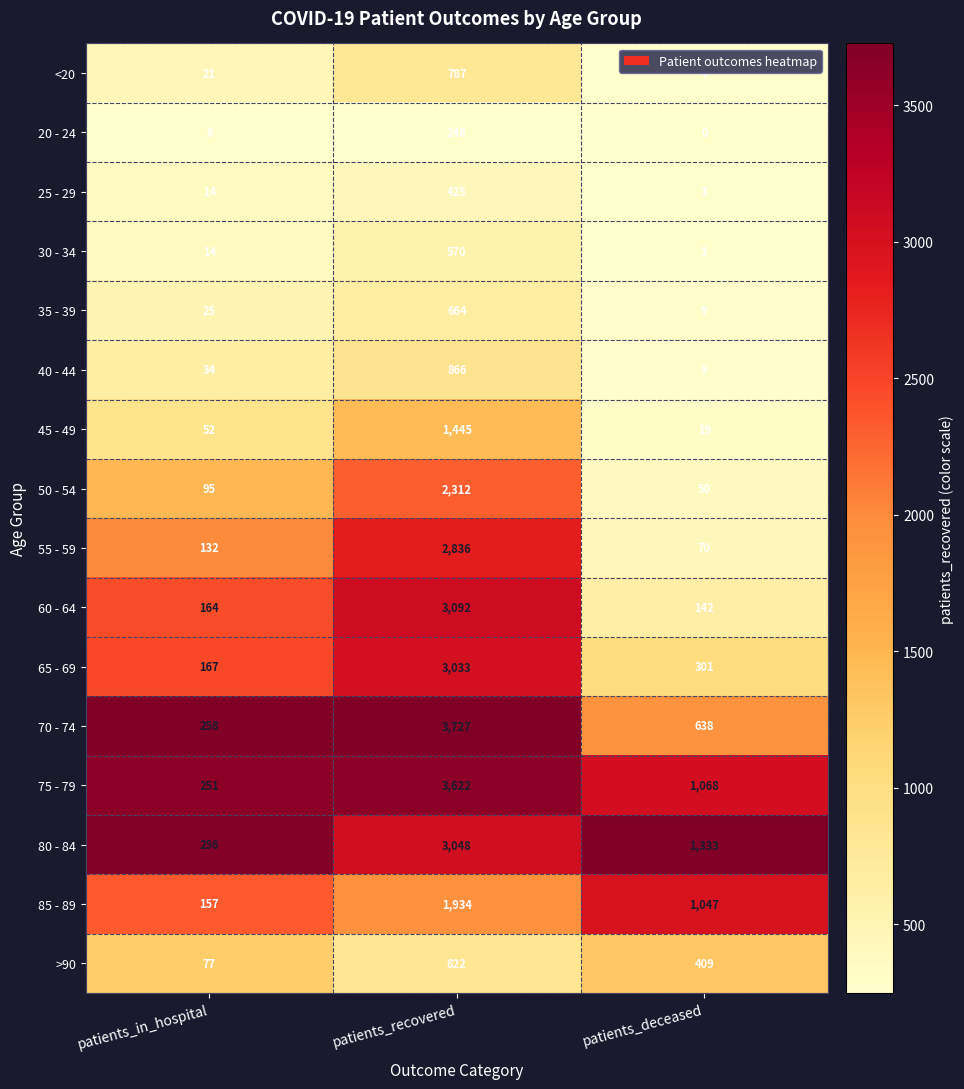

The value of <20 at patients_recovered is 787. True or false?

True